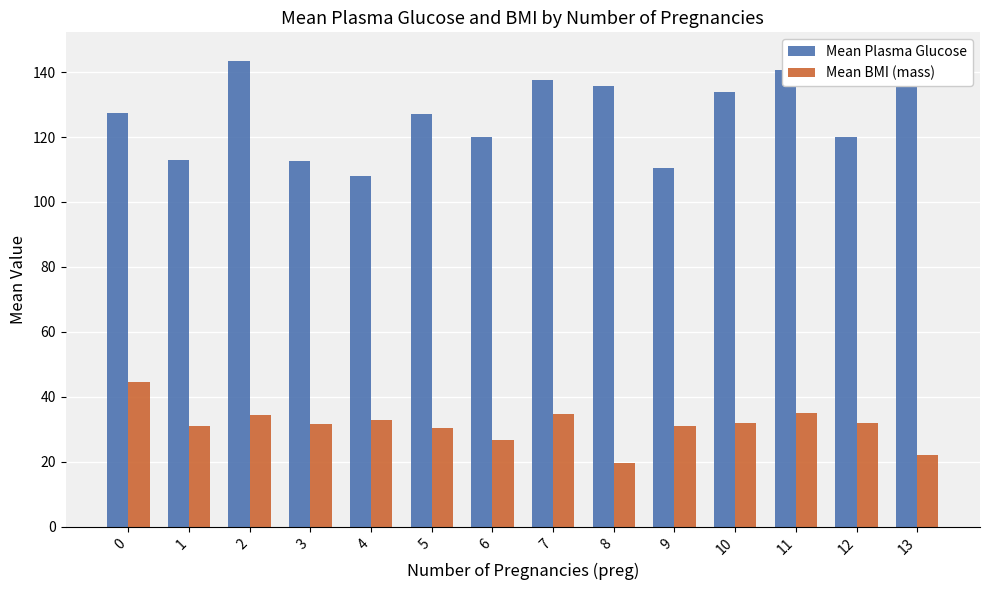

Reading right to left, transcribe all the data shown in this chart.

Mean Plasma Glucose: 13=145.0	12=120.0	11=140.5	10=133.8	9=110.5	8=135.7	7=137.5	6=120.0	5=127.0	4=108.0	3=112.5	2=143.5	1=113.0	0=127.5
Mean BMI (mass): 13=22.2	12=32.0	11=34.9	10=31.8	9=30.9	8=19.6	7=34.7	6=26.8	5=30.4	4=32.9	3=31.7	2=34.4	1=31.0	0=44.5